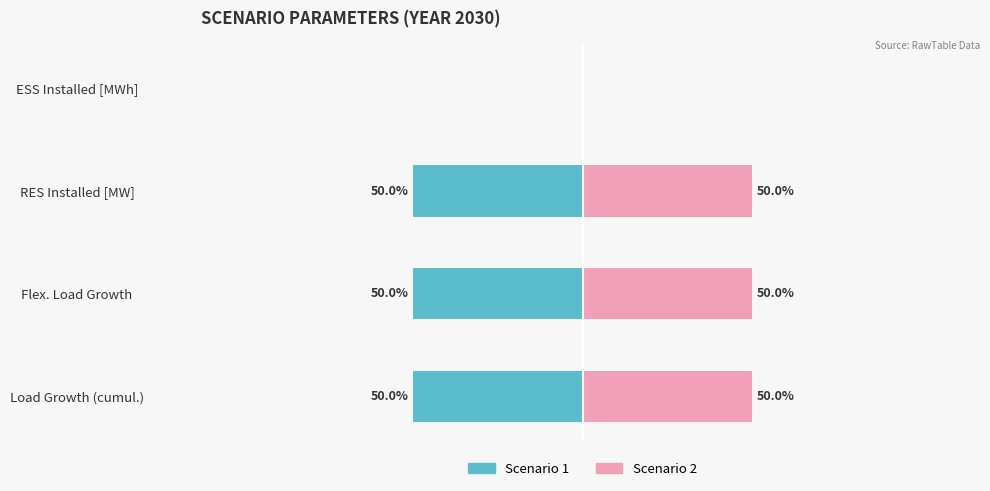

How many groups of bars are there?

4